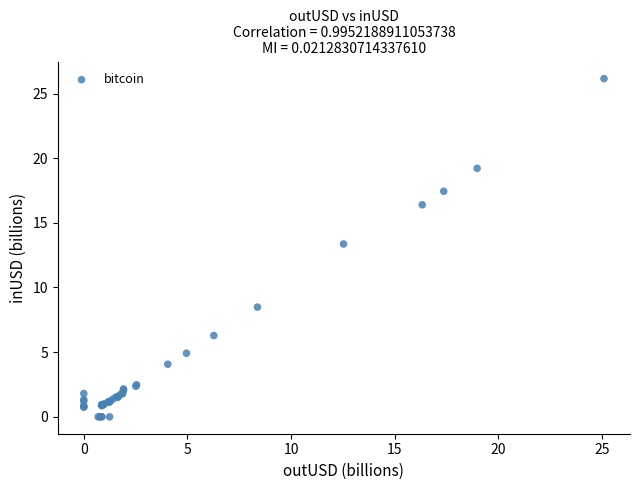

What Y value in the scatter plot is closest to 13?

13.4